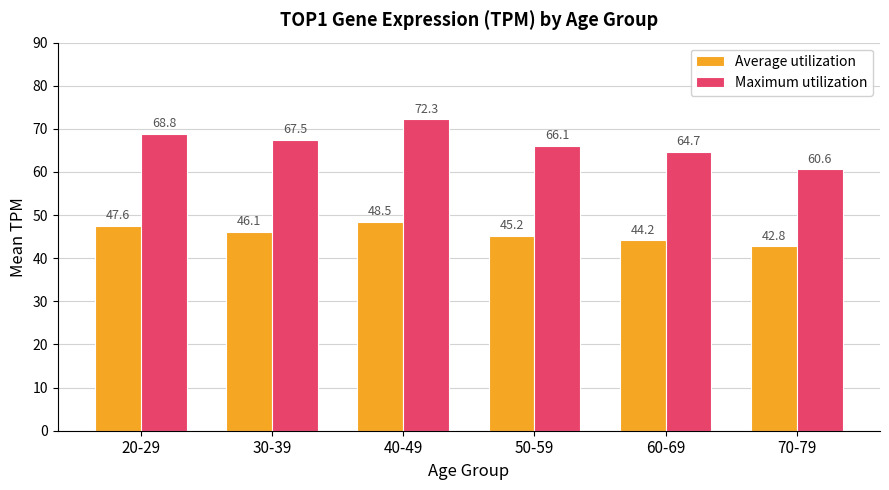

What position from the left is 20-29?

1